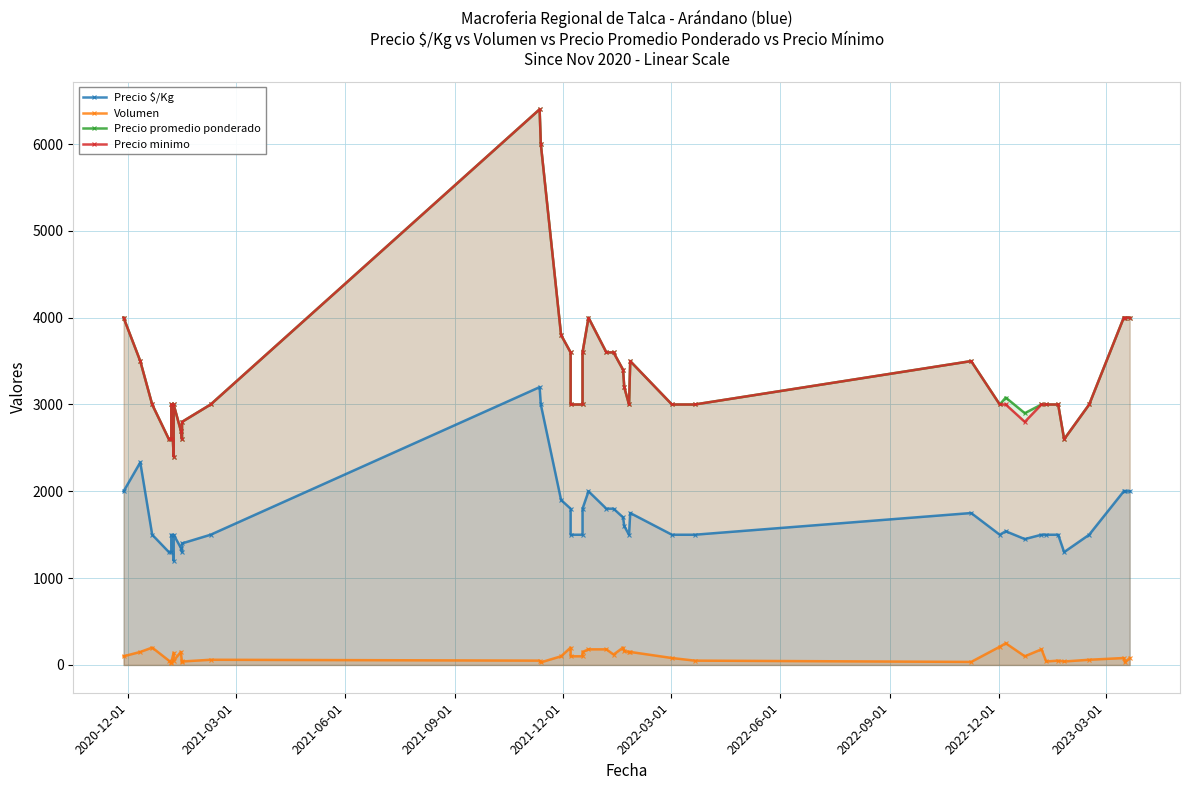

Which series has the widest spread of values?

Precio promedio ponderado